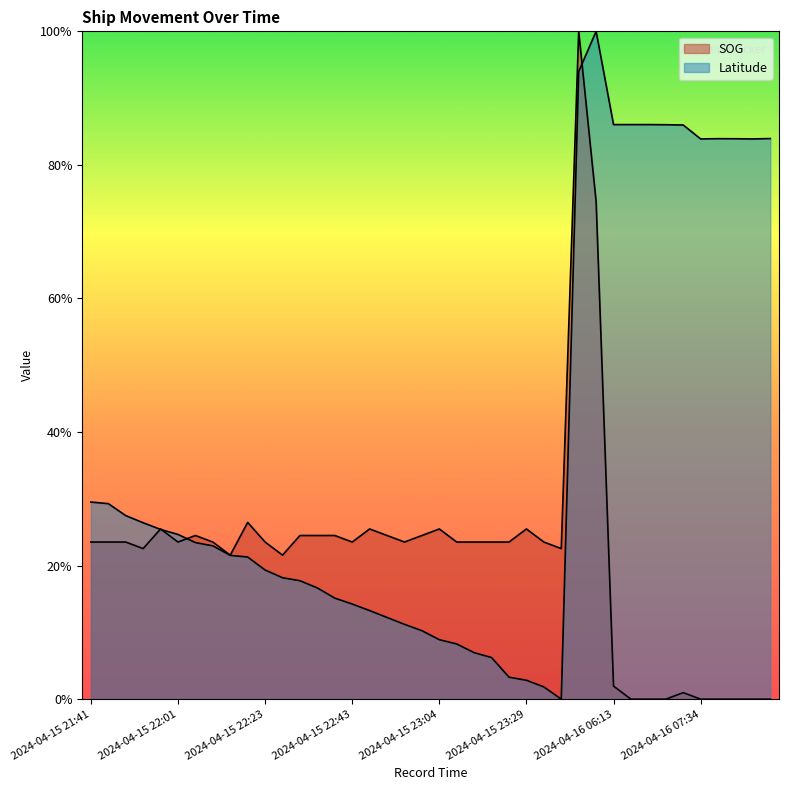

What position from the right is 2024-04-15 21:41?

40